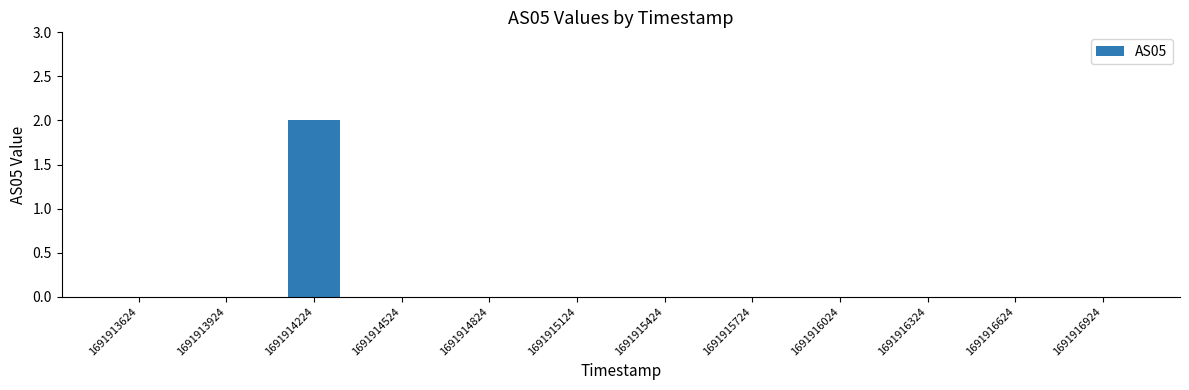

What is the change in value from 1691913624 to 1691914224?

+2